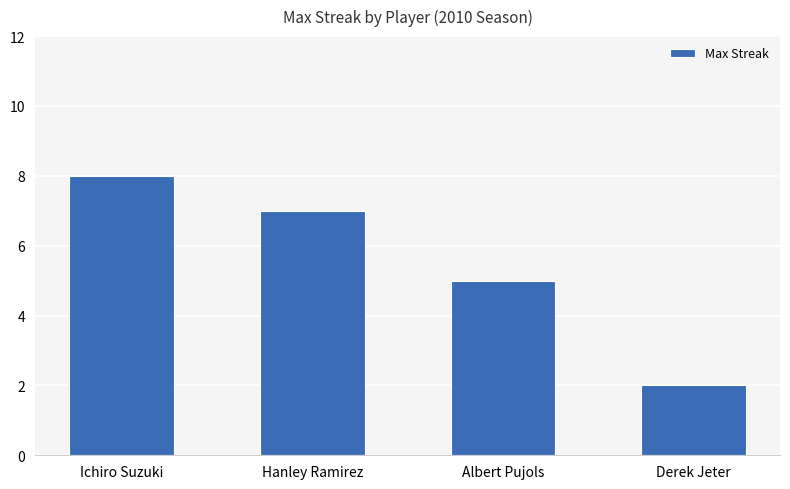

How many values are below 7?

2